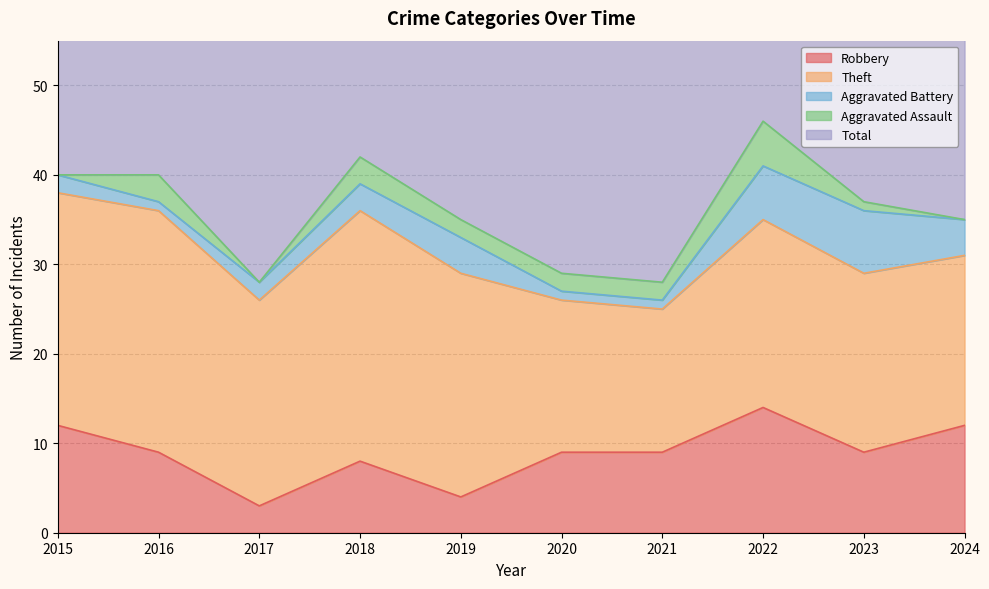

Is the value of Robbery at 2018 greater than the value of Aggravated Assault at 2021?

Yes